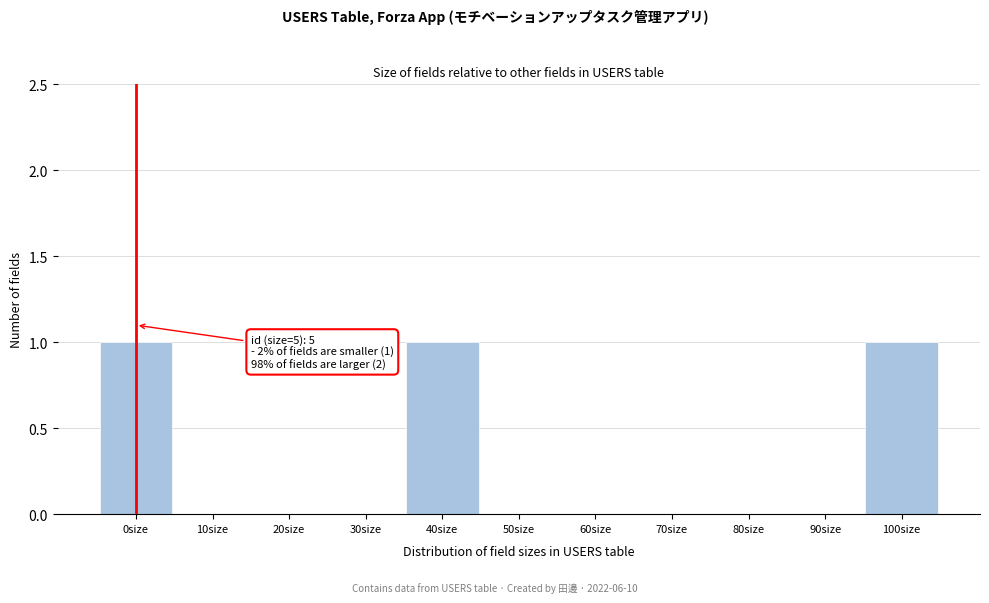

Reading left to right, list all the values displayed in this chart.

0size=1	10size=0	20size=0	30size=0	40size=1	50size=0	60size=0	70size=0	80size=0	90size=0	100size=1